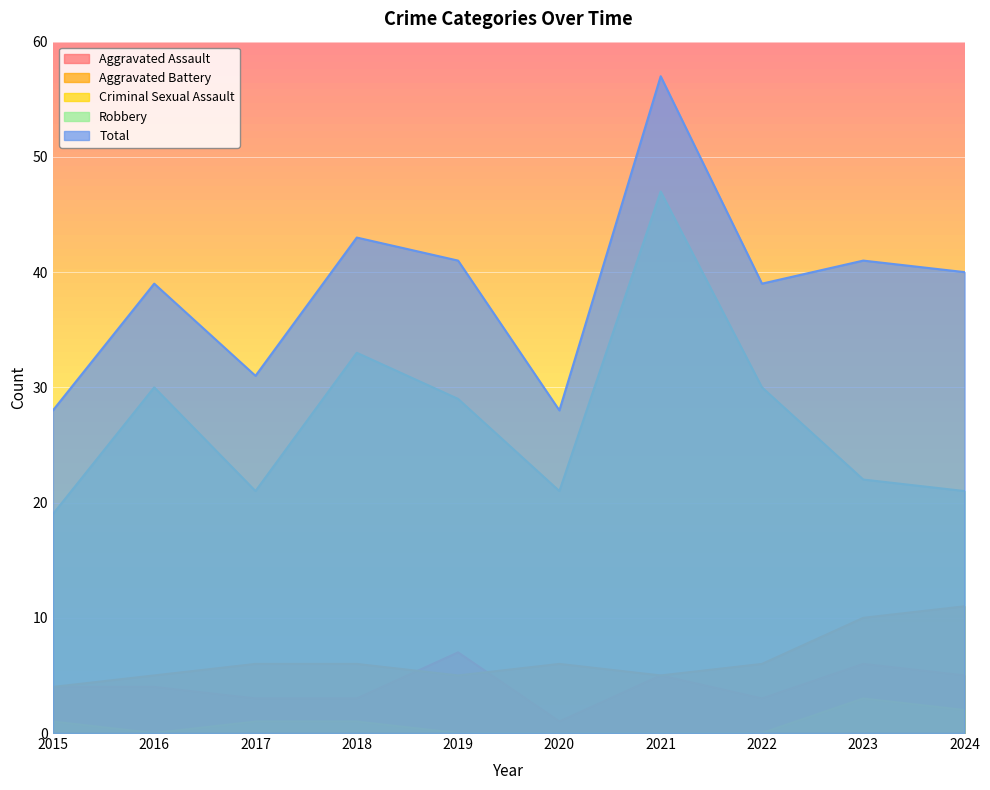

Does the chart display data point markers on the line(s)?

No